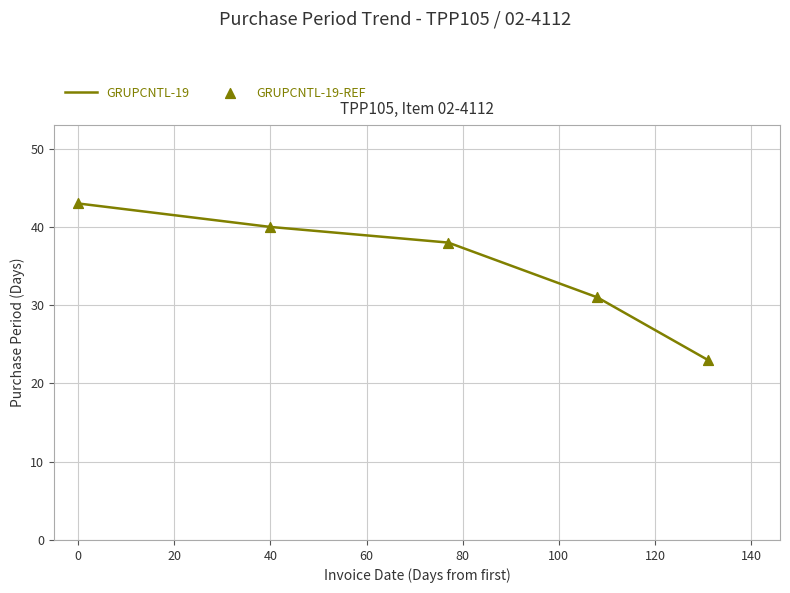

True or false: there are more than 0 points higher than both neighbors.

False